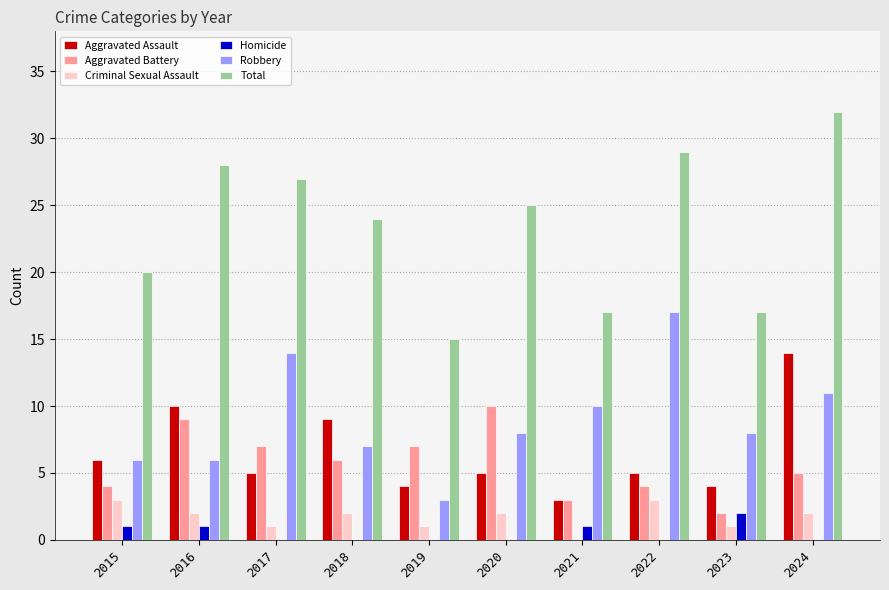

What is the difference between the Robbery values at 2019 and 2022?

14